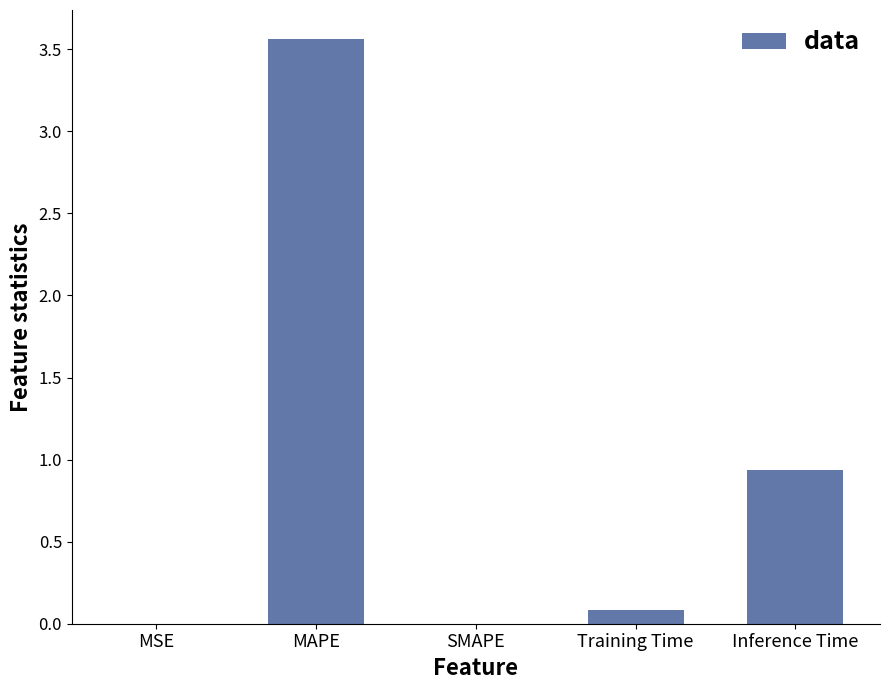

At which label is the value closest to 1?

Inference Time